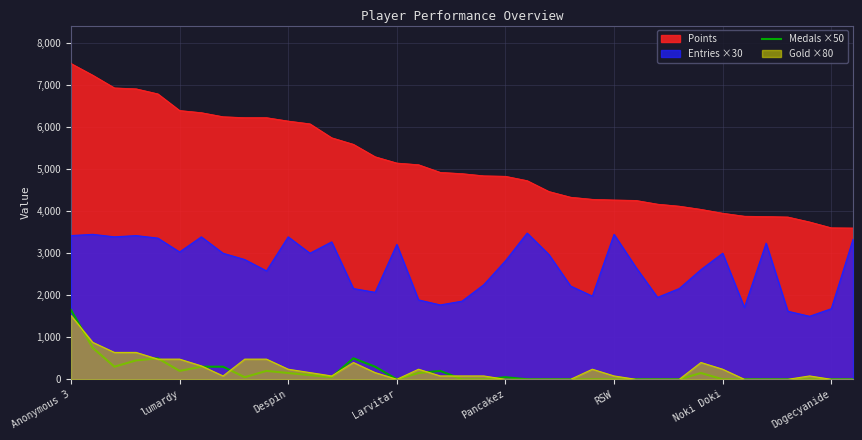

Where does the data first go above 50?

Anonymous 3